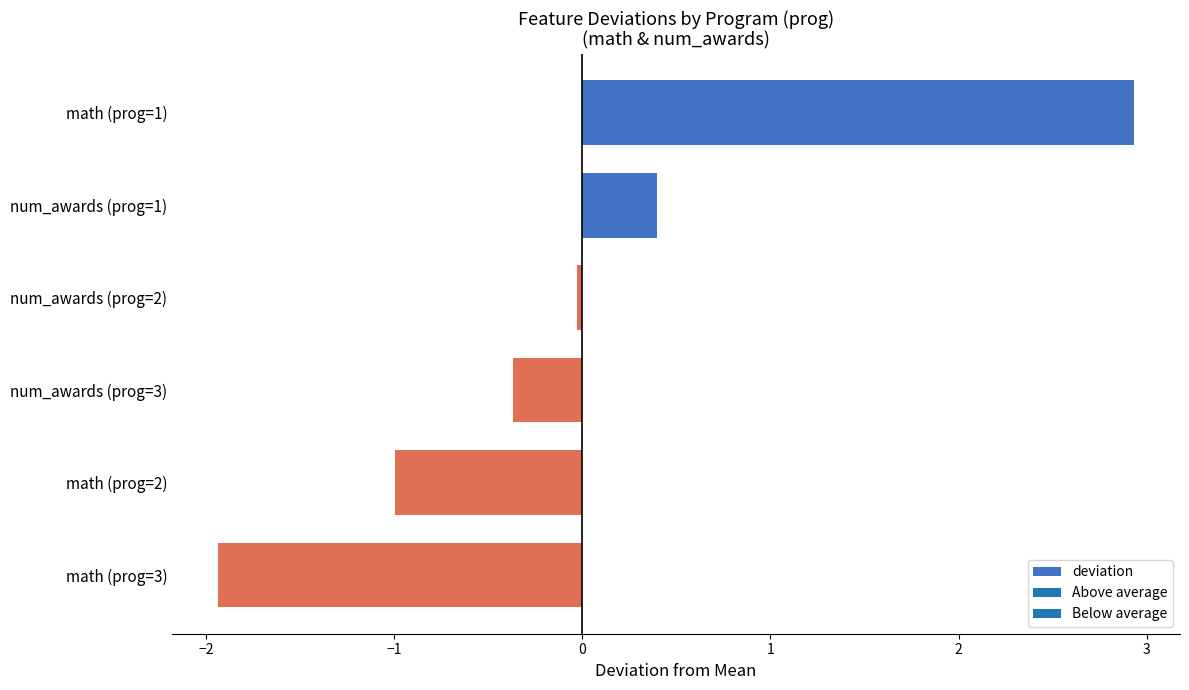

Count the number of values greater than 0.

2